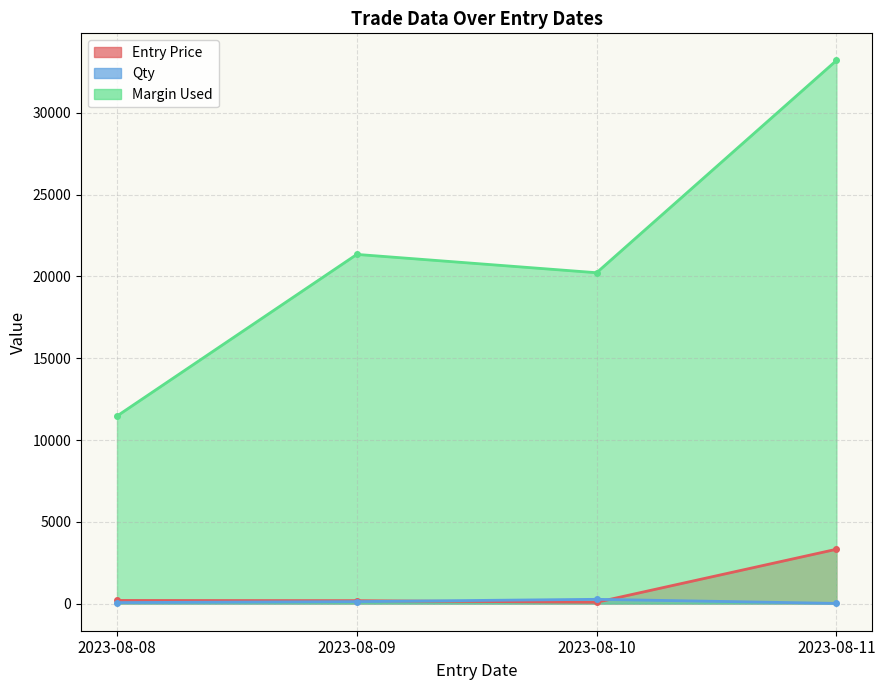

What is the minimum value for Qty?

10.0